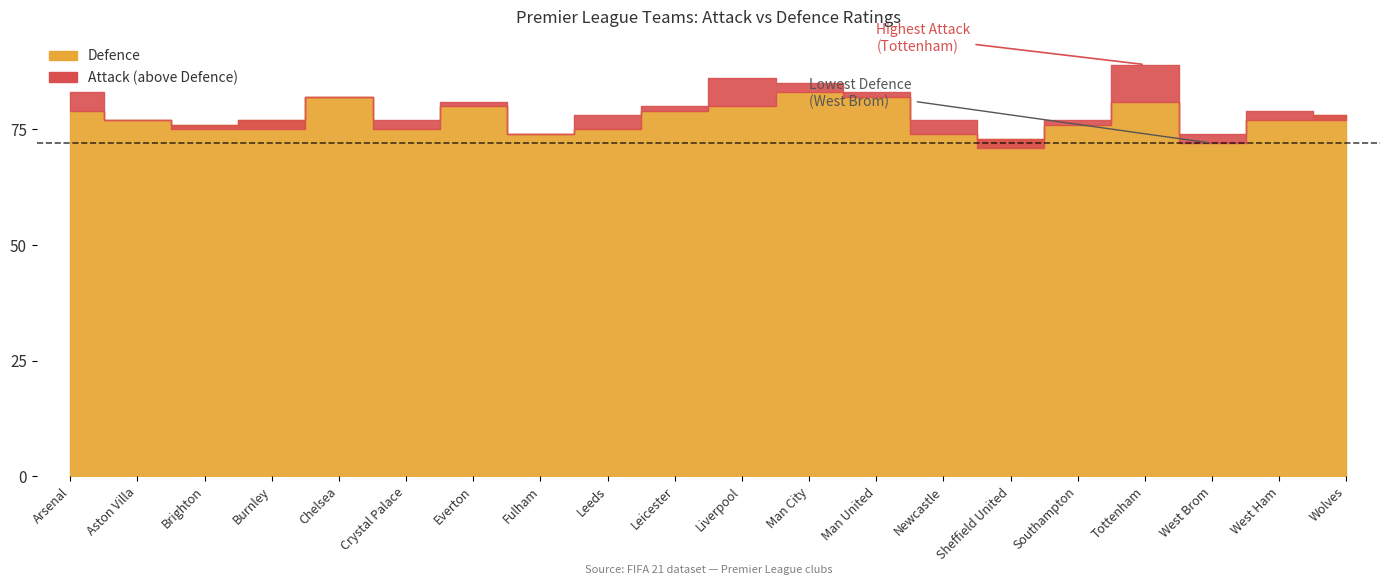

What is the difference between the maximum and minimum values in the Attack series?

18